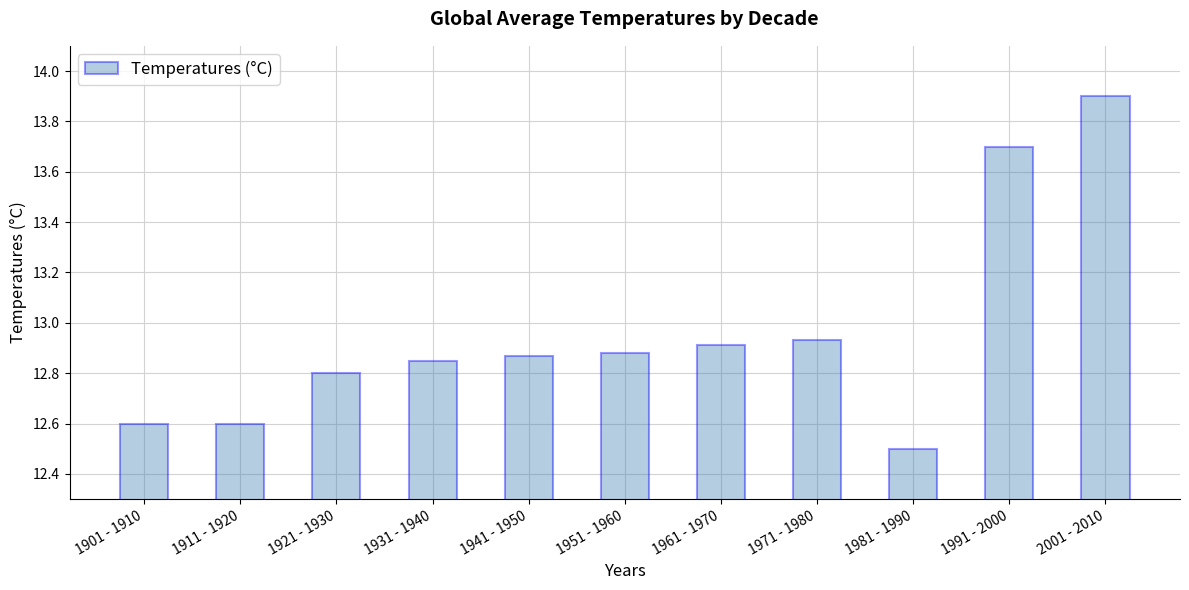

What is the difference between the maximum and minimum values?

1.4